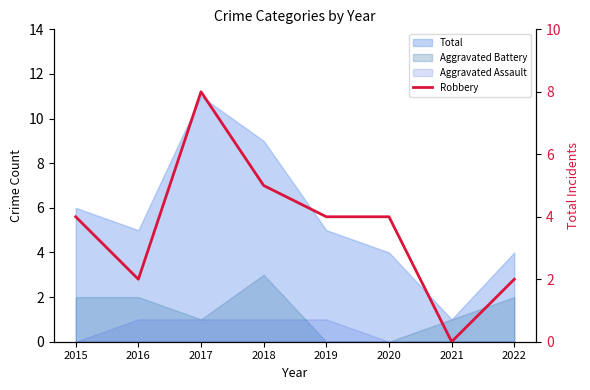

Reading left to right, list all the values displayed in this chart.

2015=4	2016=2	2017=8	2018=5	2019=4	2020=4	2021=0	2022=2